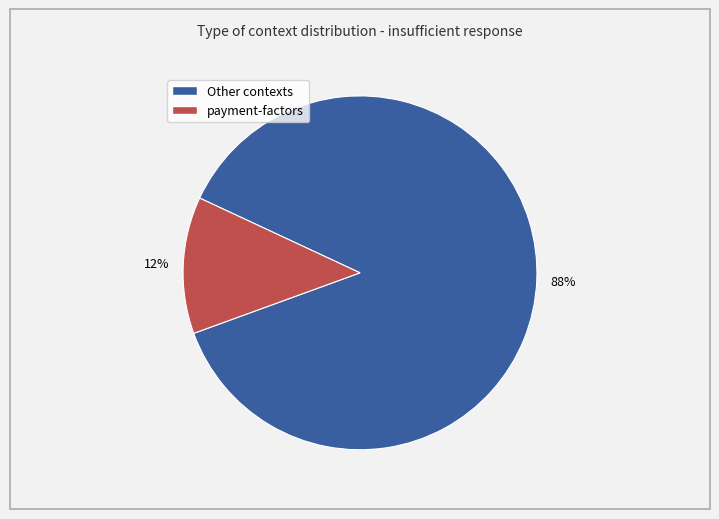

How many slices are in this pie chart?

2